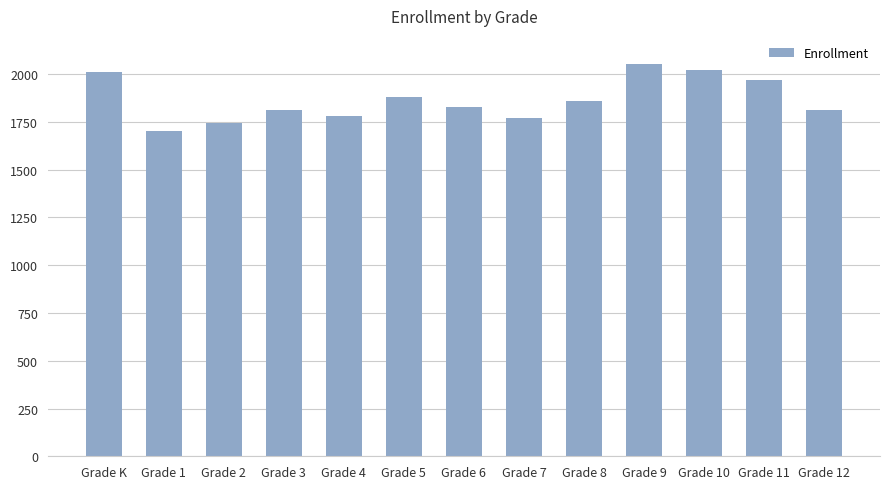

Count the number of data series in this chart.

1